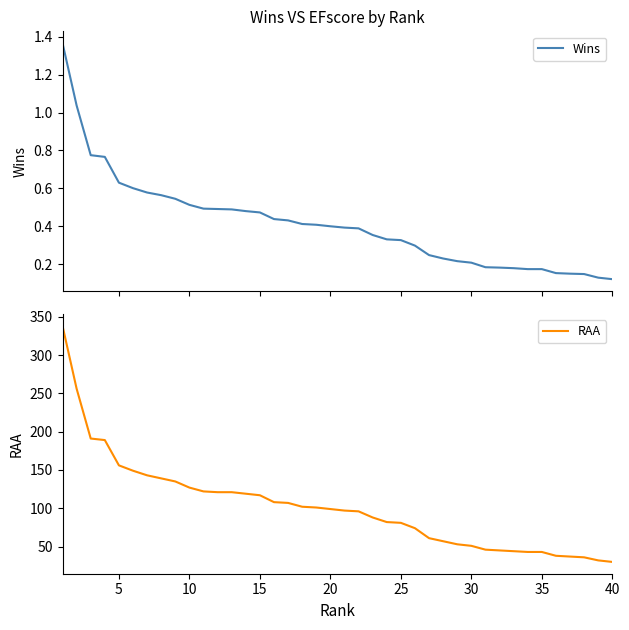

What is the highest value of the RAA series?

338